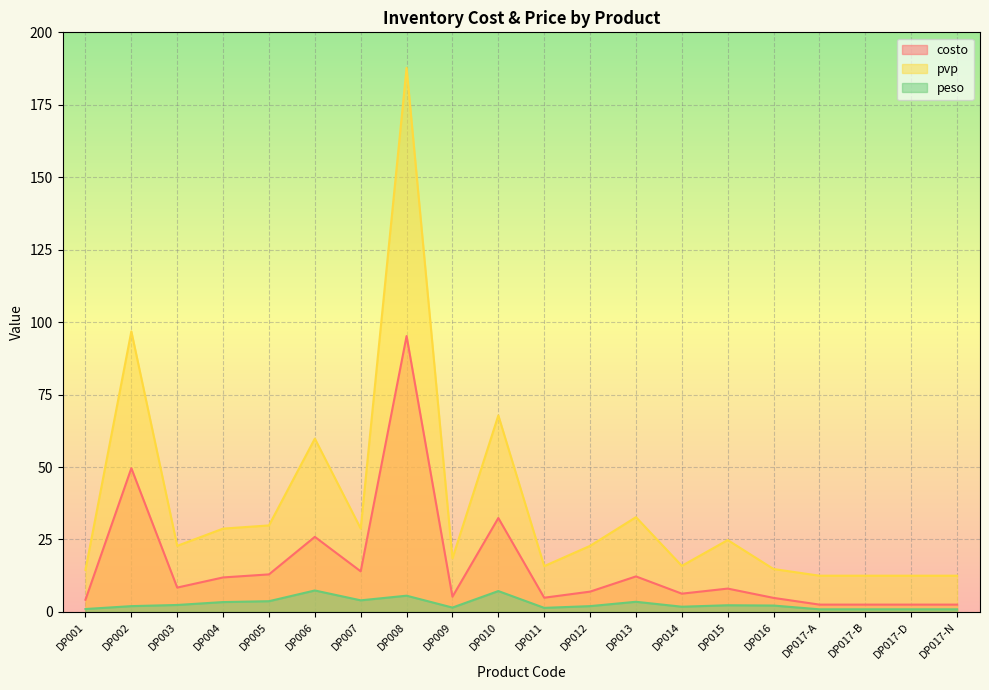

At which category does the chart reach its peak across all series?

DP008